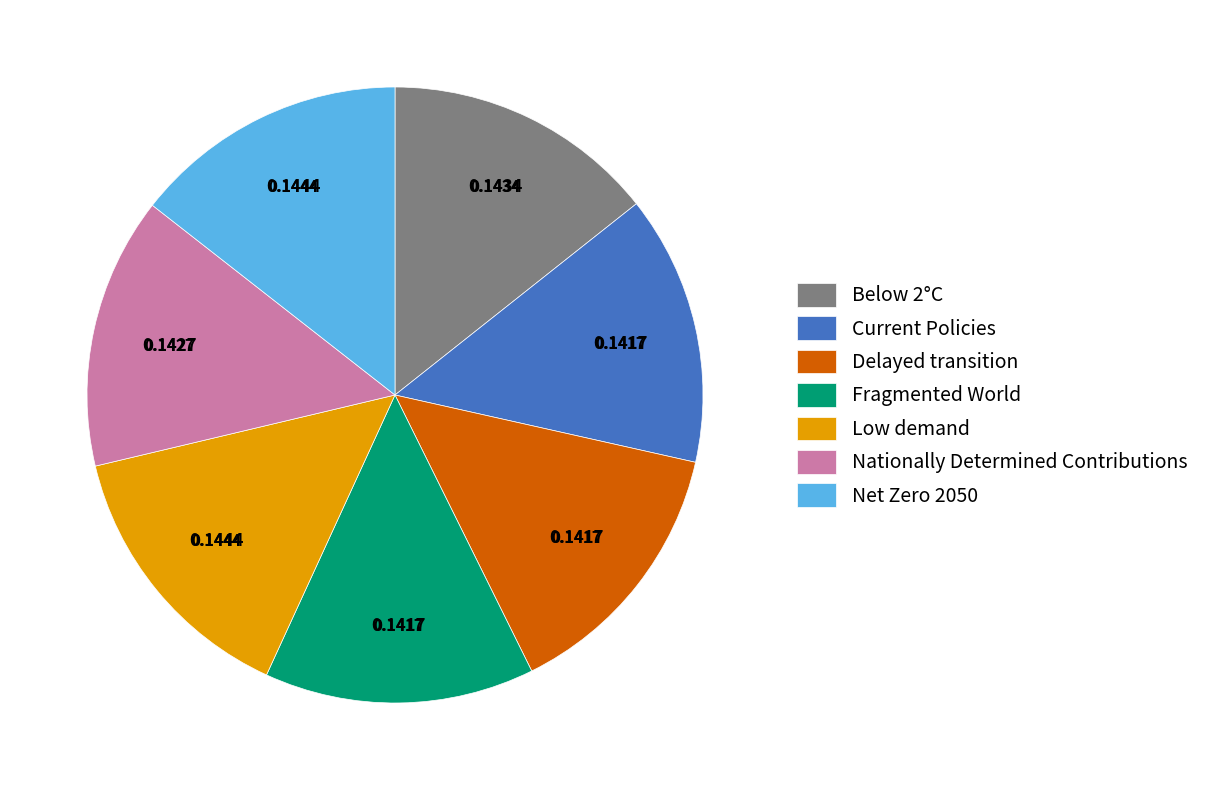

How many slices are in this pie chart?

7